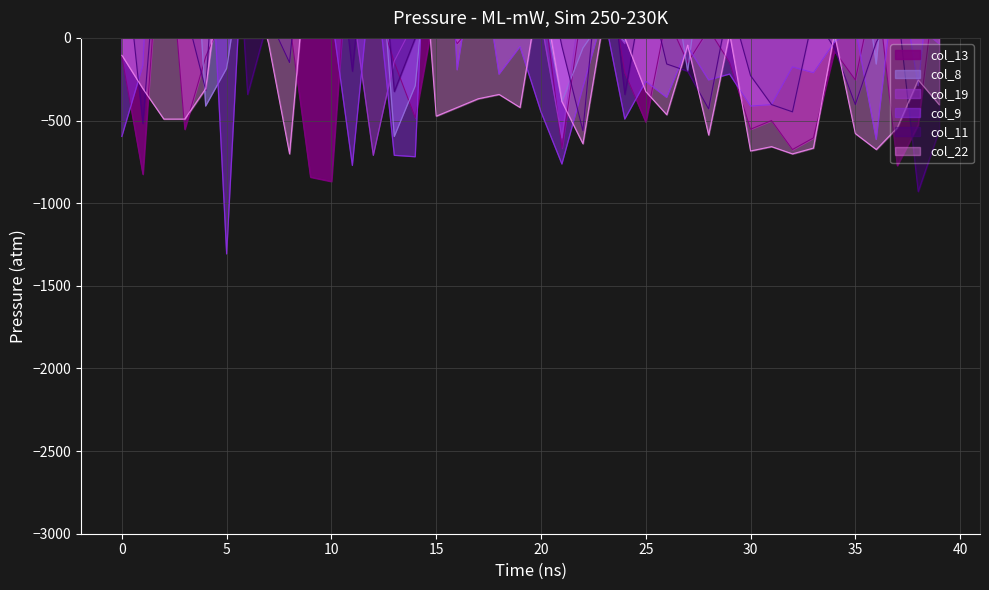

How many intersections are there between col_8 and col_9?

10